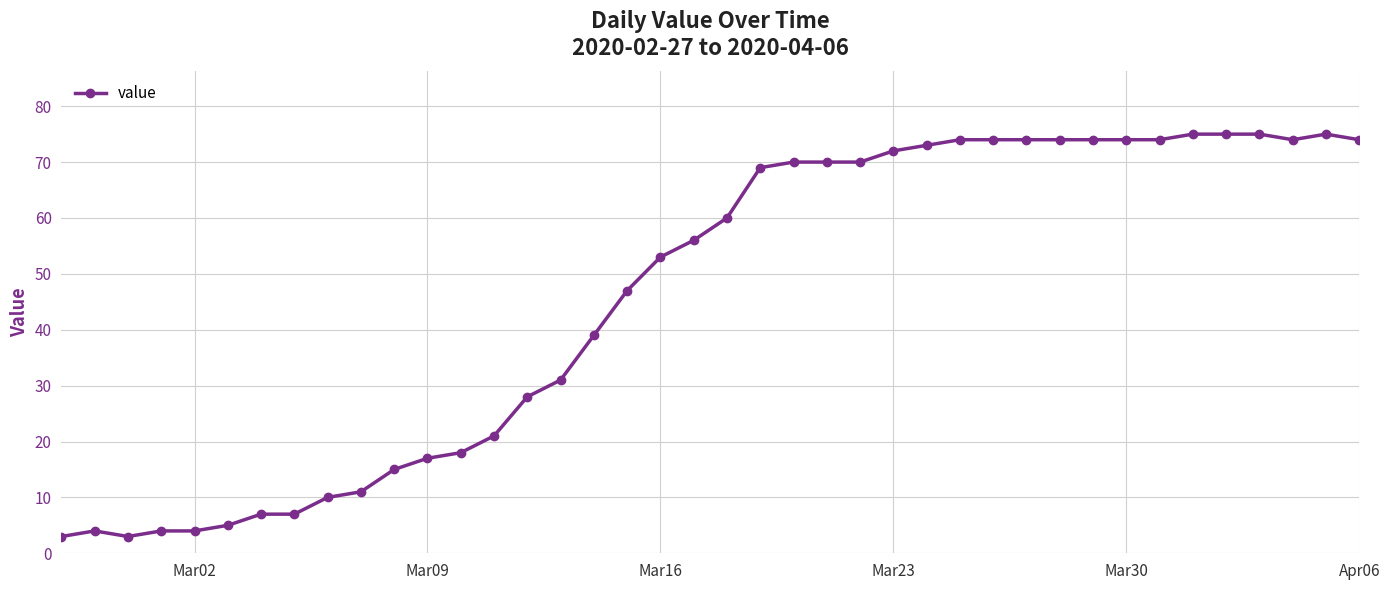

What is the difference between the maximum and minimum values?

72